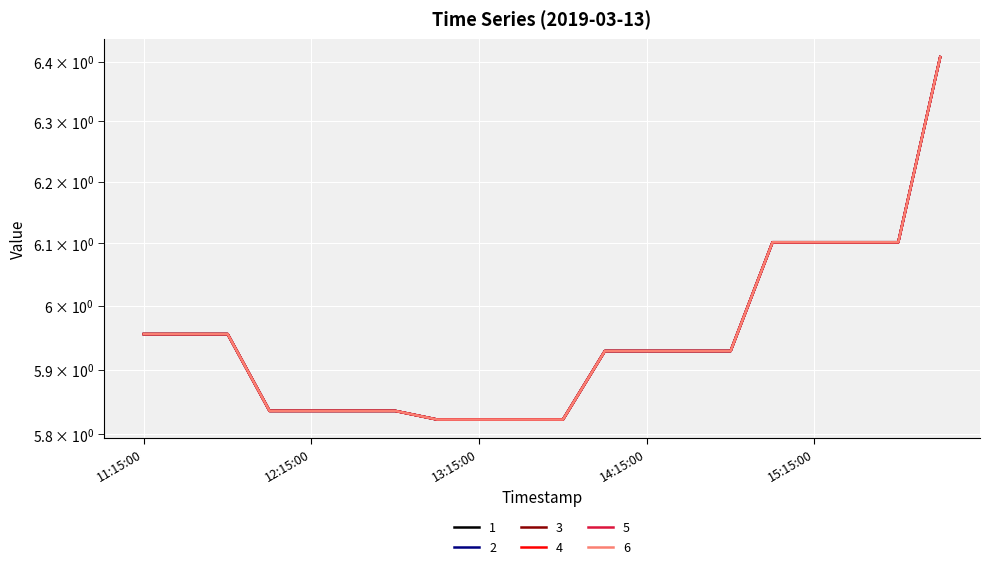

Which category has the highest value in the 6 series?

2019-03-13 16:00:00